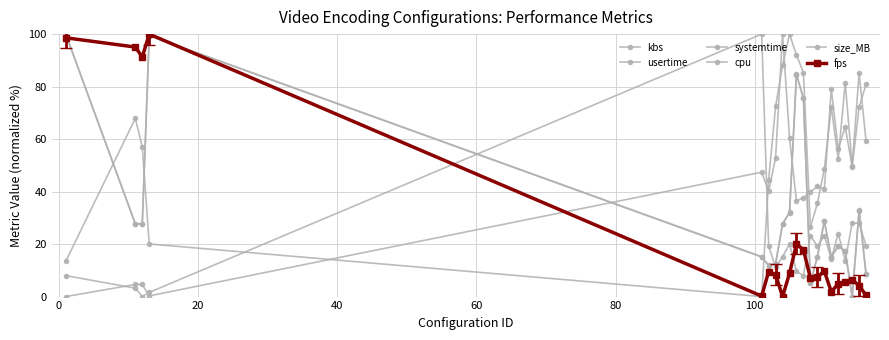

How many data points in kbs are above 27?

10